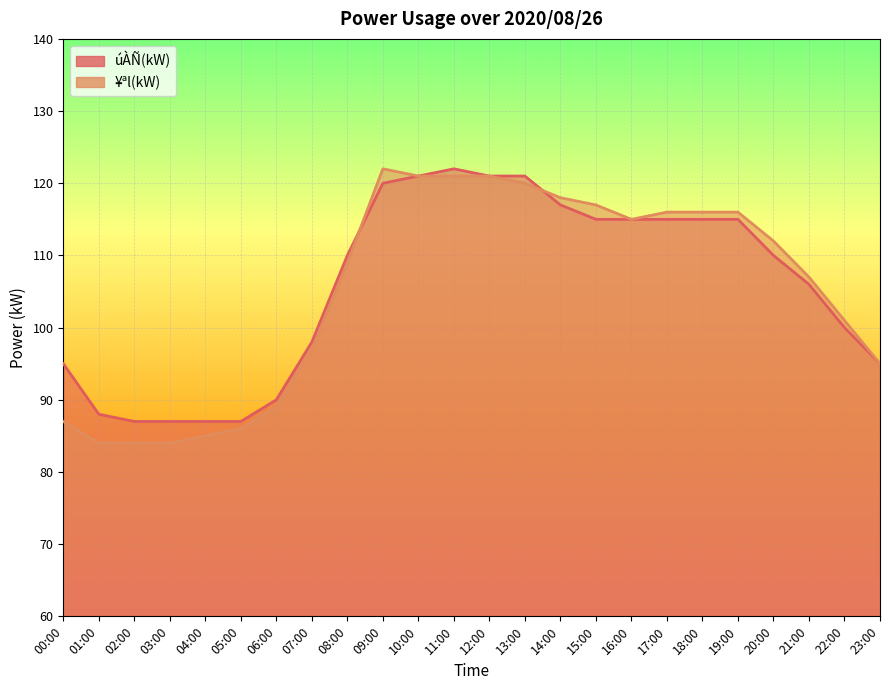

At how many categories does at least one series exceed 94?

18